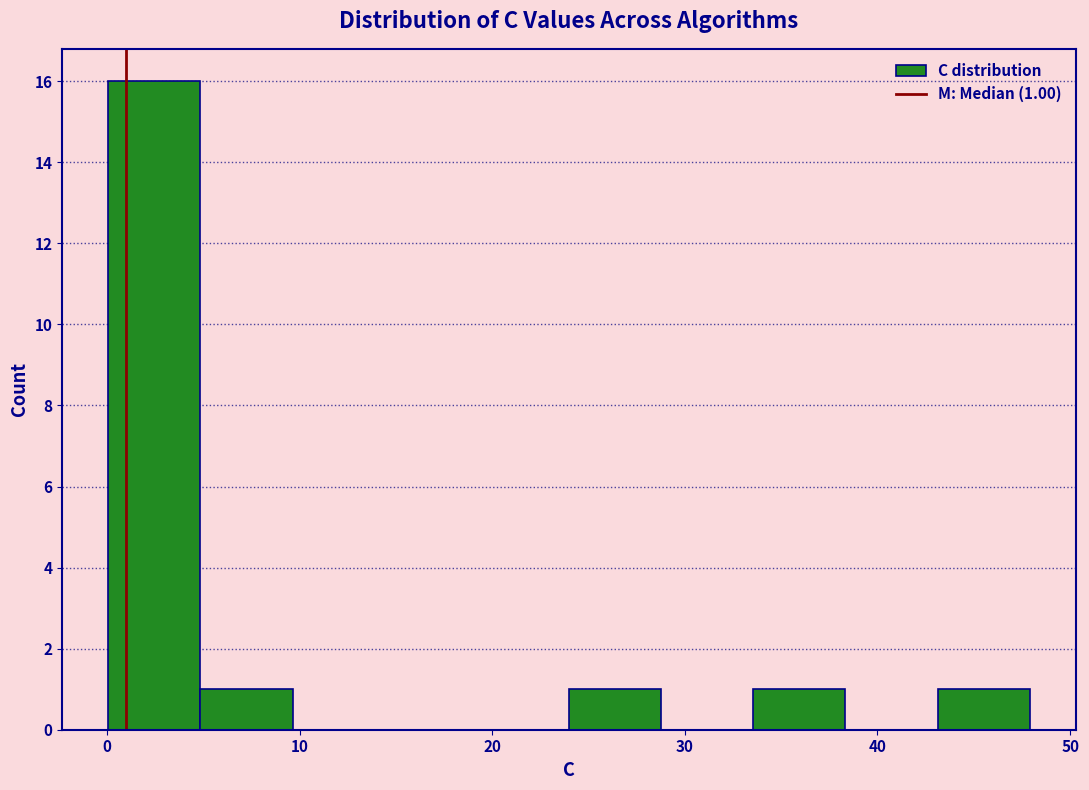

Over which range of the x-axis is the bar tallest?

0 to 5